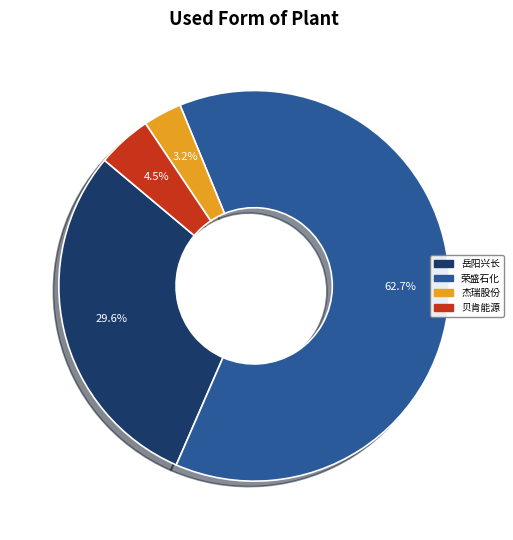

Does any single category account for the majority?

Yes